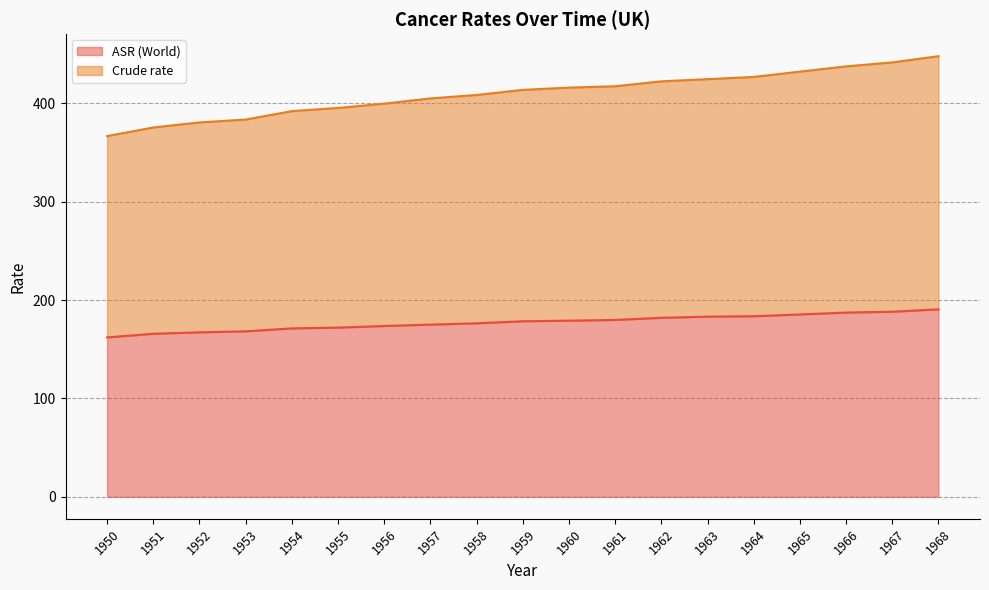

Between 1950 and 1951, which series saw the biggest shift?

Crude rate